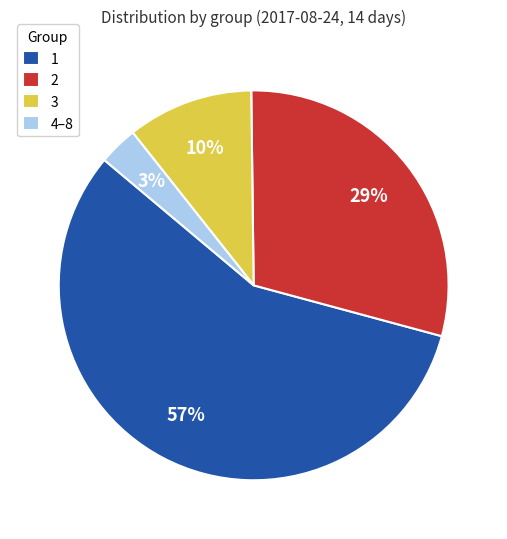

What is the largest slice in the pie chart?

1